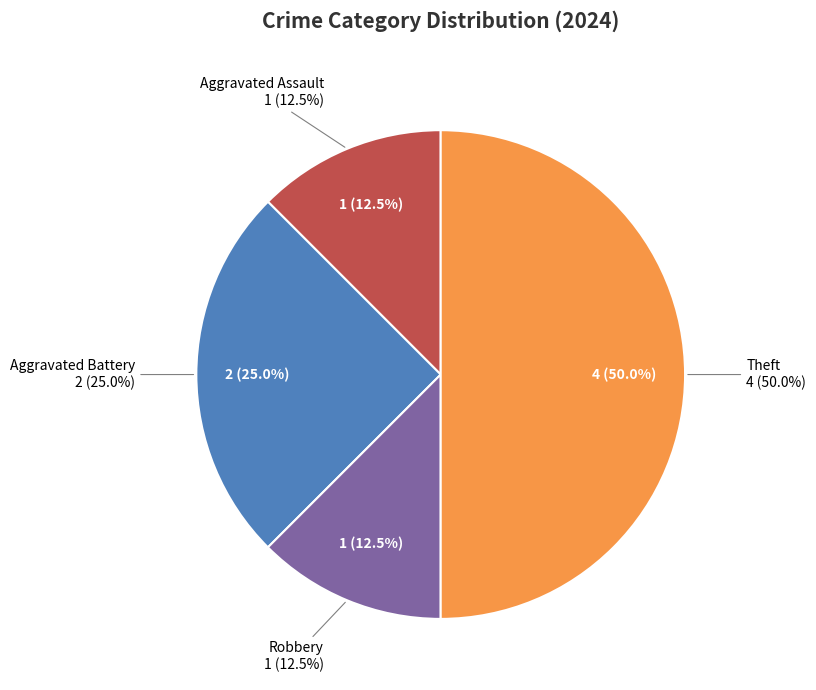

Is there a majority slice in this chart?

No